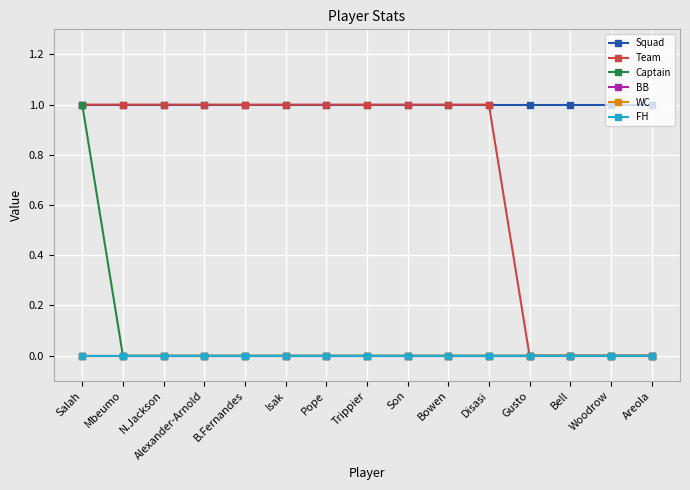

Rank the series by their maximum value, from highest to lowest.

Squad, Team, Captain, BB, WC, FH